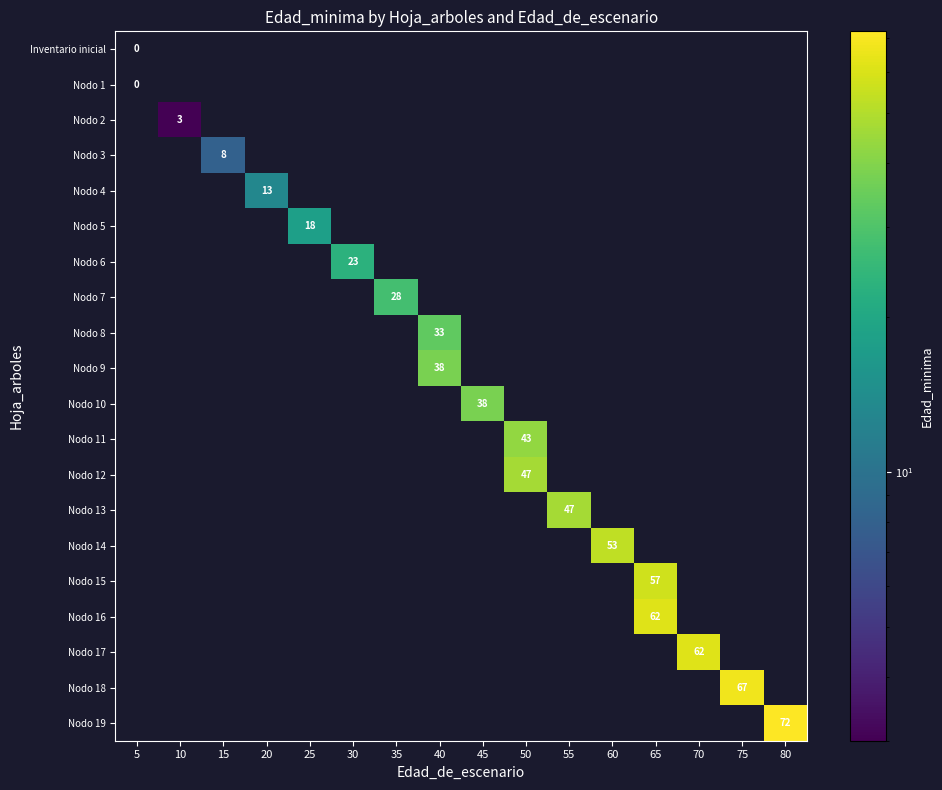

Which series has the widest spread of values?

Inventario inicial